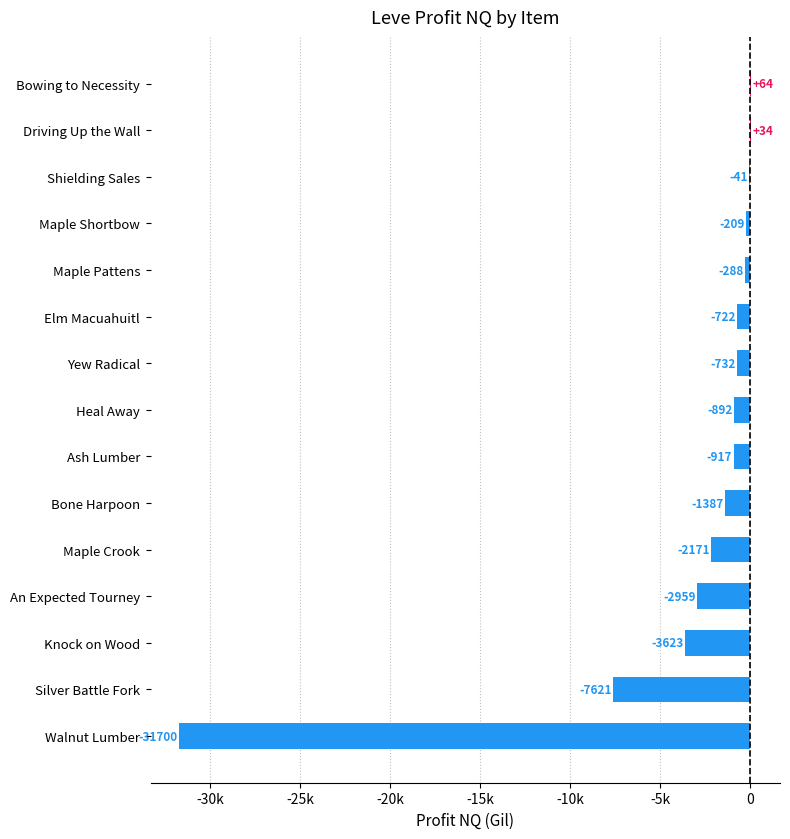

Does the chart contain stacked bars?

No